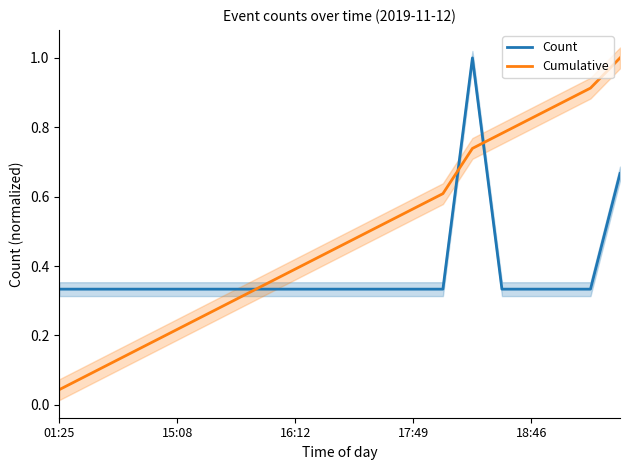

What is the average value of the Cumulative series?

0.5